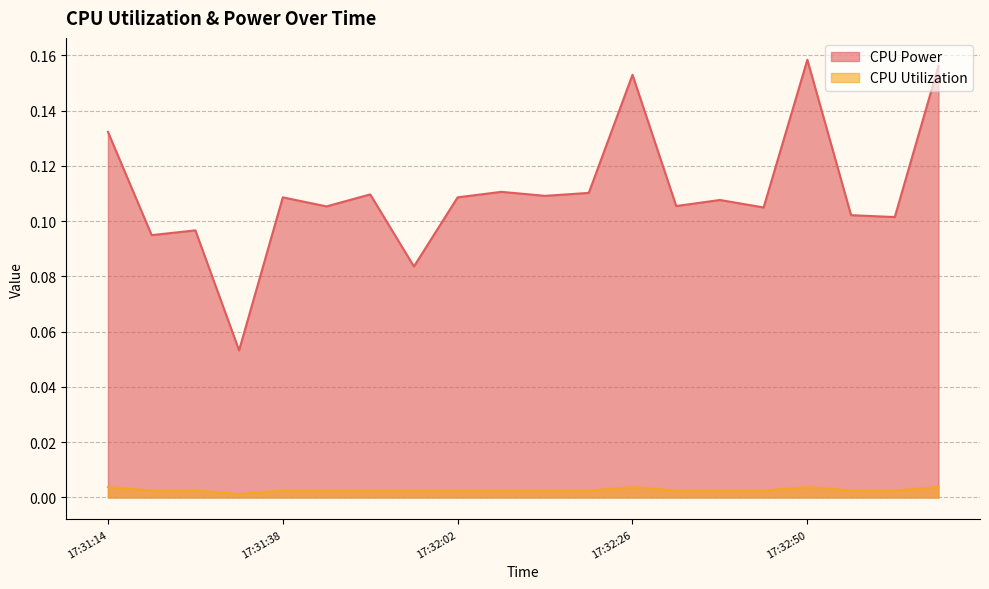

What is the difference between the maximum and minimum values in the CPU Power series?

0.1